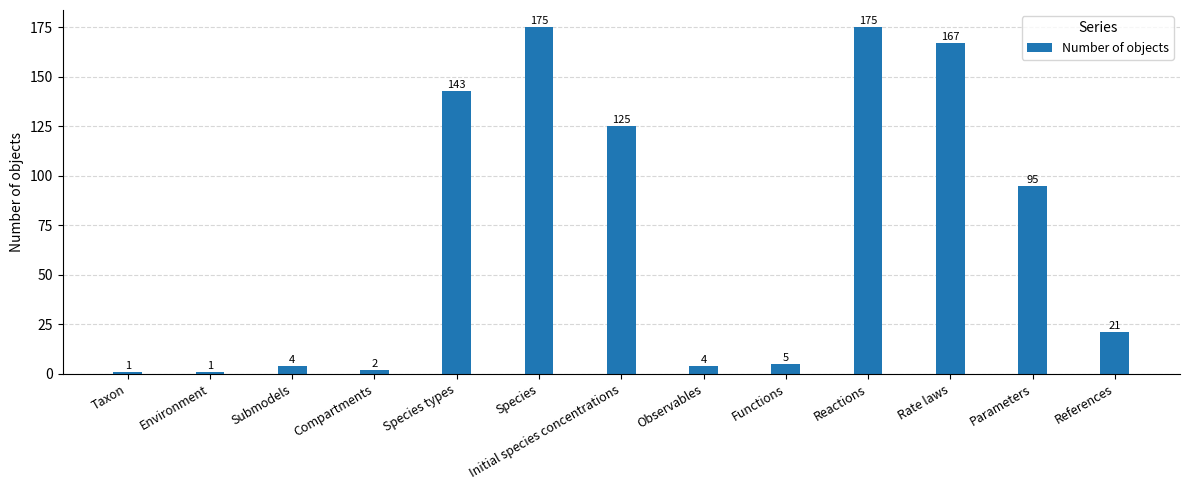

How many values are below 21?

6